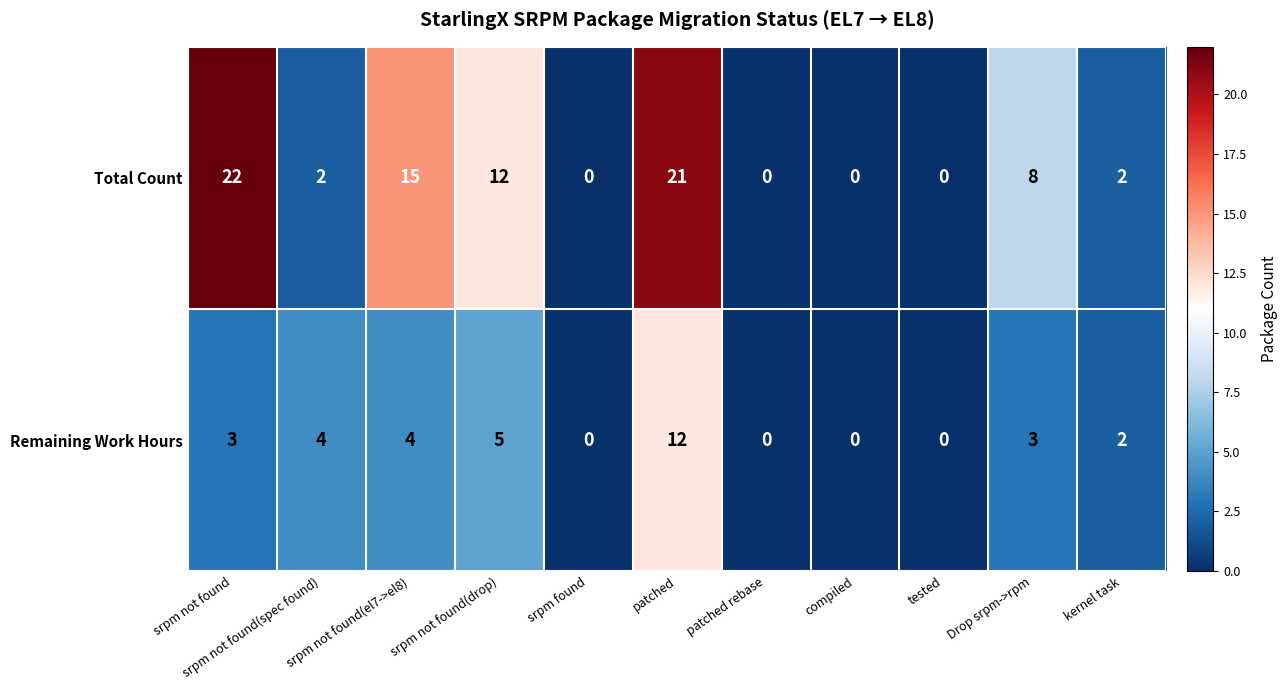

Which series has the widest spread of values?

Total Count